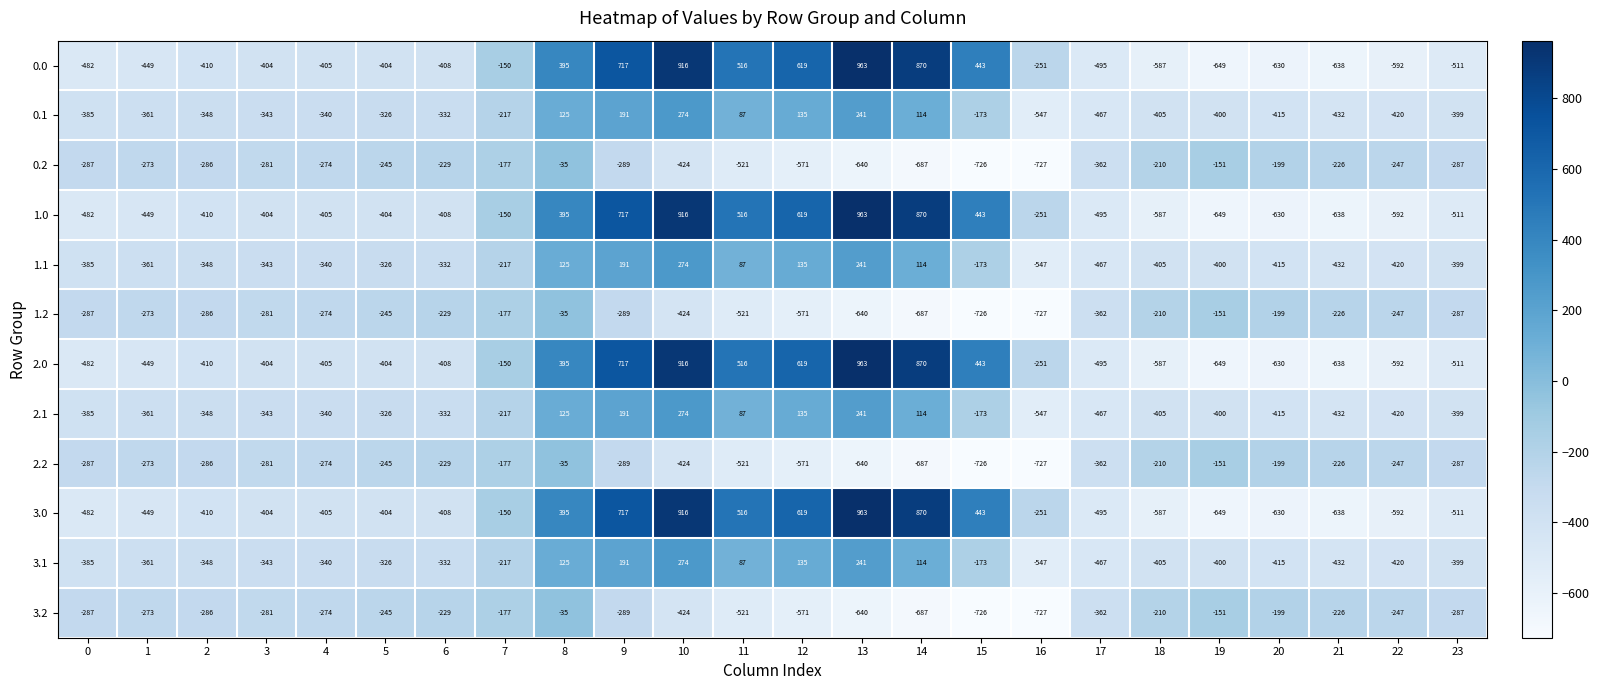

What is the sum of the 2.1 values at 23 and 3?

-742